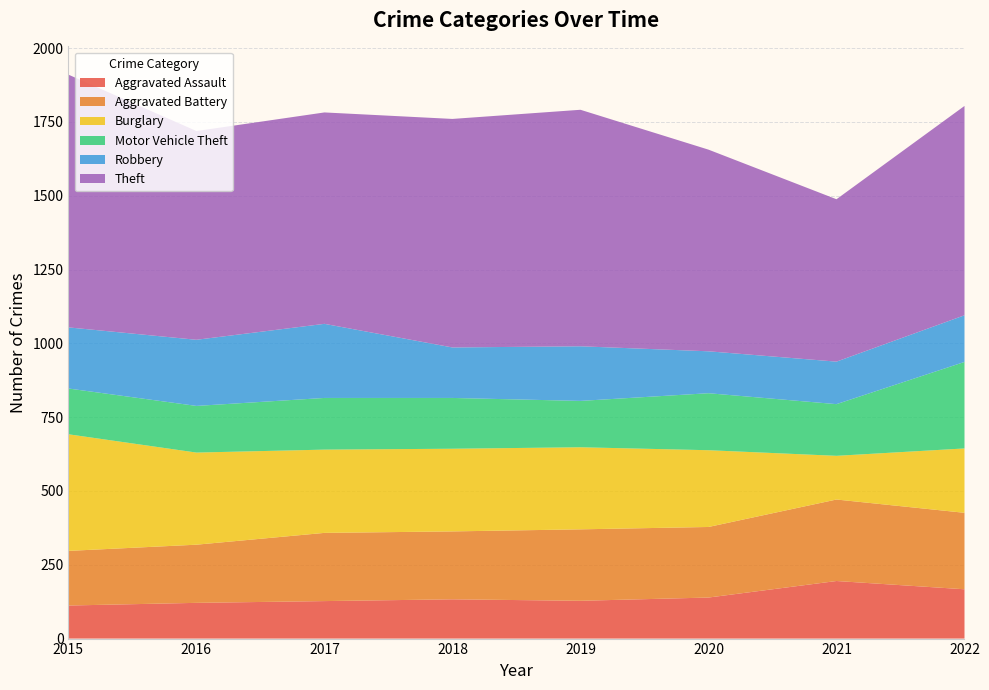

Reading left to right, what are all the values shown in this chart?

Aggravated Assault: 112	121	127	133	128	139	195	167
Aggravated Battery: 185	197	231	230	242	239	276	259
Burglary: 395	312	282	280	278	260	148	218
Motor Vehicle Theft: 155	158	175	172	157	193	175	293
Robbery: 207	224	251	171	185	142	144	158
Theft: 856	707	716	774	801	683	550	709